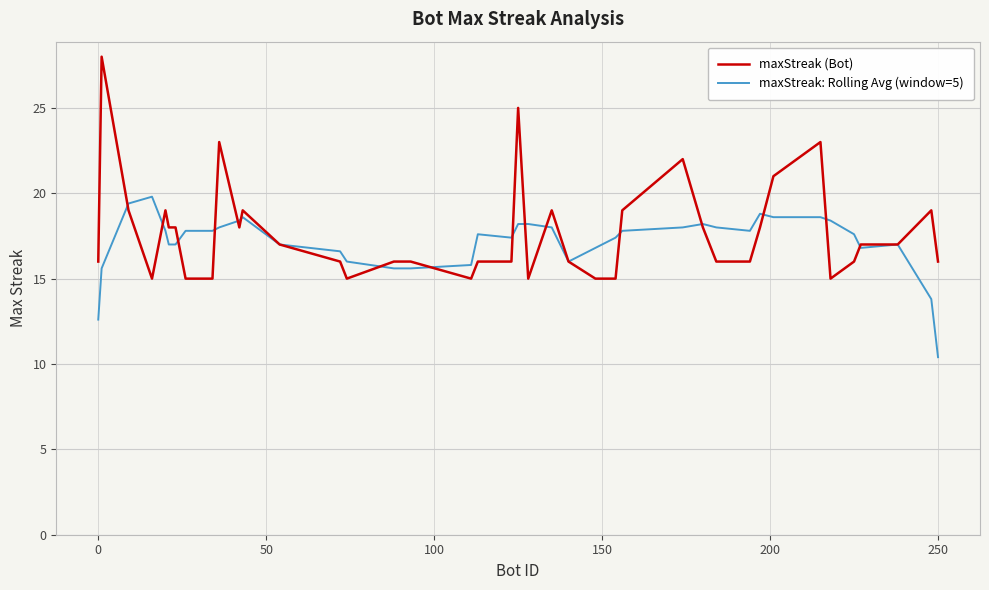

What is the highest value of the maxStreak (Bot) series?

28.0